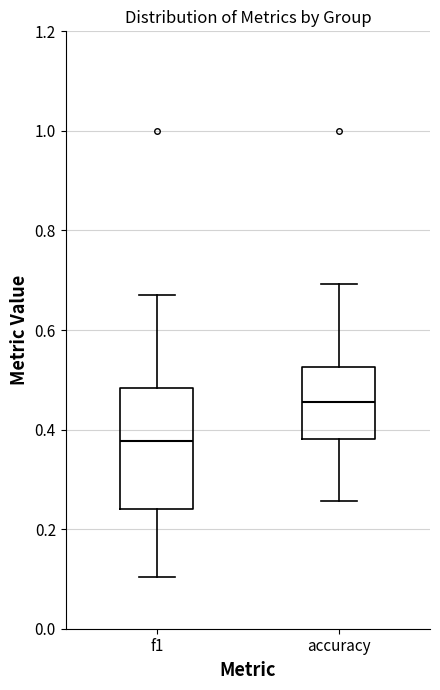

Reading left to right, read every box against the y-axis: the position of its median line, the range the box covers, and the ends of its whiskers. The values are not printed on the chart, so give them approximately, as read against the axis.

f1: median 0.38, box 0.24 to 0.48, whiskers 0.10 to 0.68
accuracy: median 0.46, box 0.38 to 0.52, whiskers 0.26 to 0.70